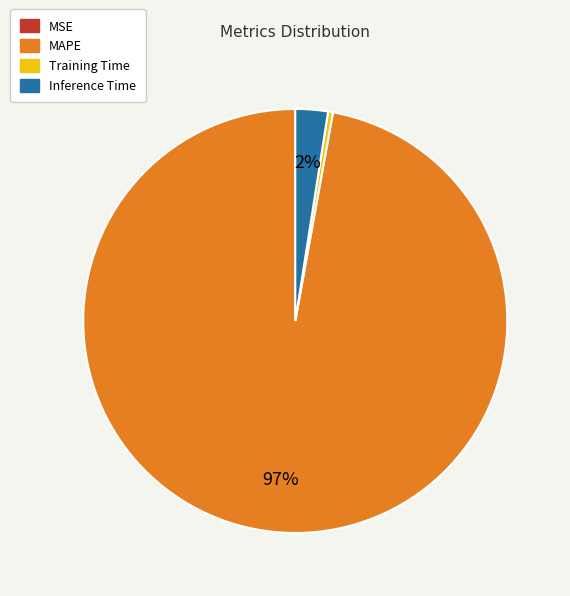

Which category has the biggest portion of the pie?

MAPE